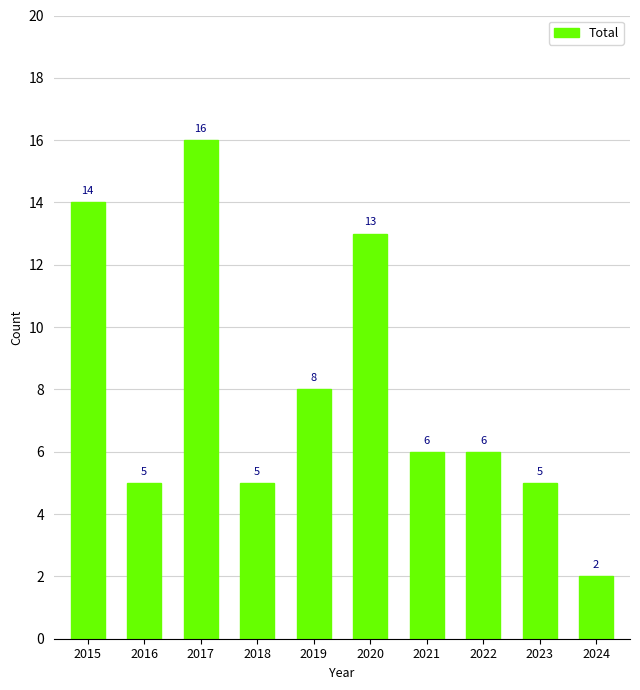

What is the sum of all values?

80